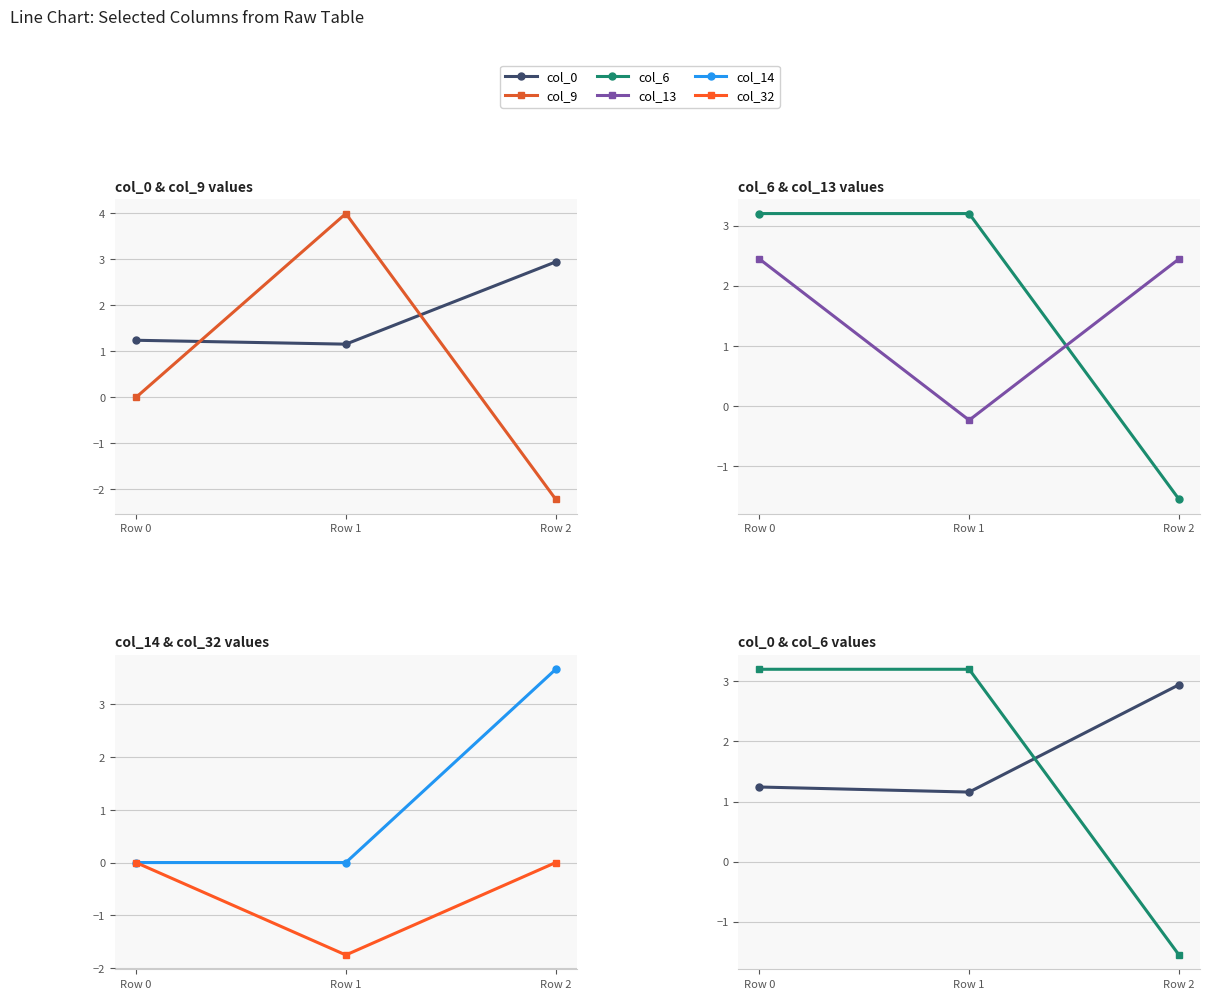

What is the sum of all col_0 values?

5.3